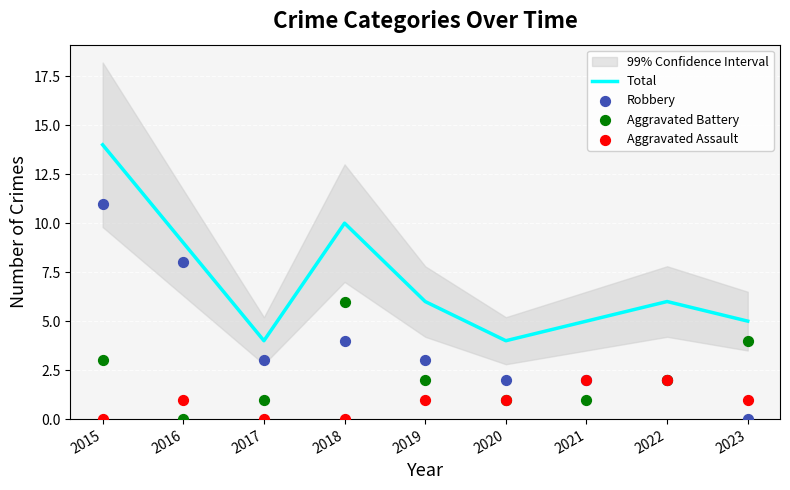

Is the value of Aggravated Battery at 2021 greater than the value of Robbery at 2023?

Yes